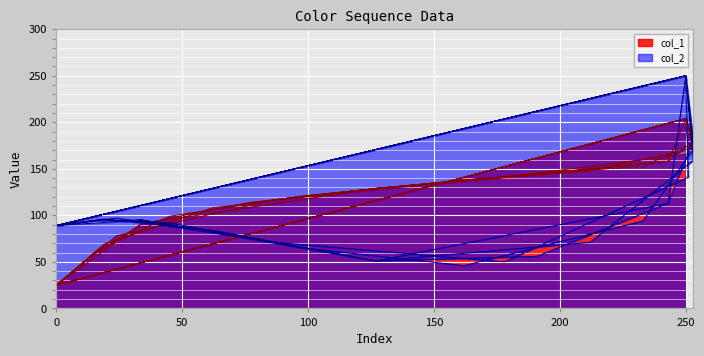

Where do col_1 and col_2 first cross each other?

34 and 127